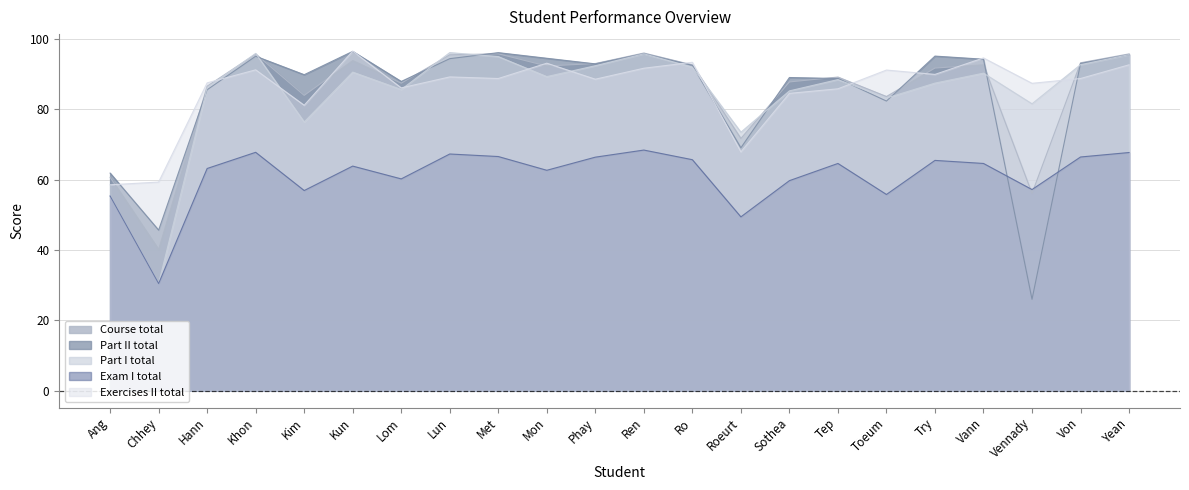

The Part I total series shows 95.9 at Khon. True or false?

True